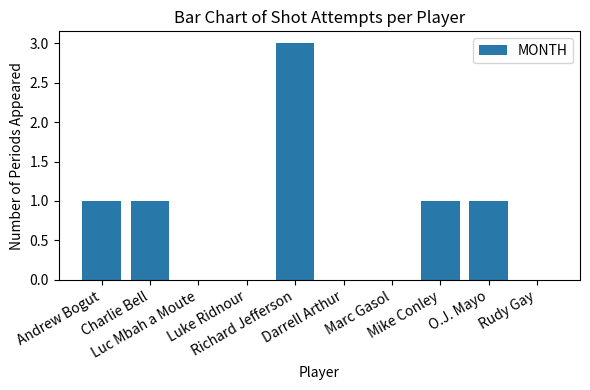

What is the sum of all values?

7